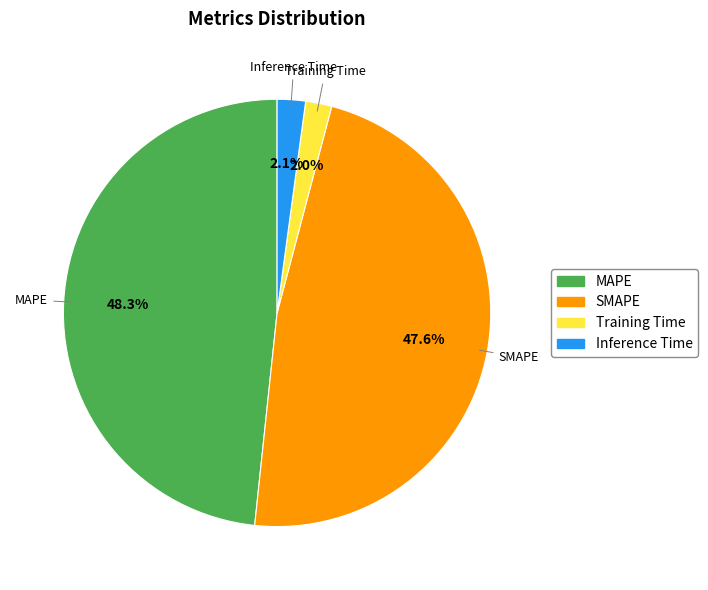

Which slice is the largest?

MAPE